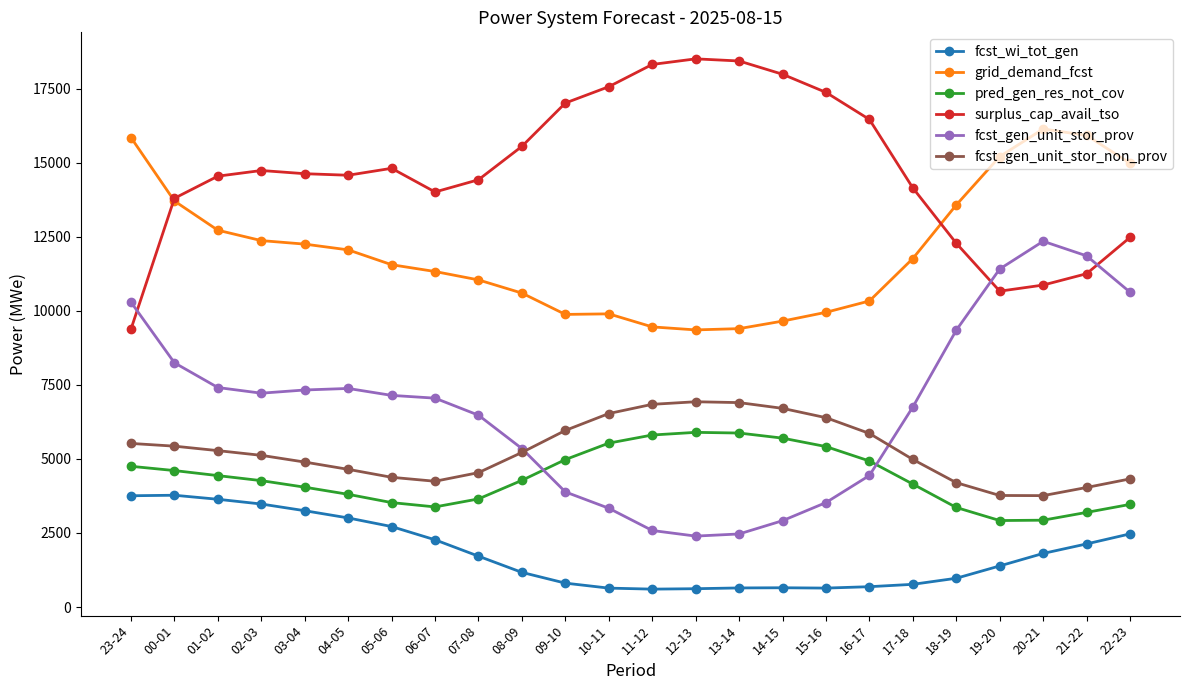

What is the value of the fcst_gen_unit_stor_prov point at the 11th from the left?

3886